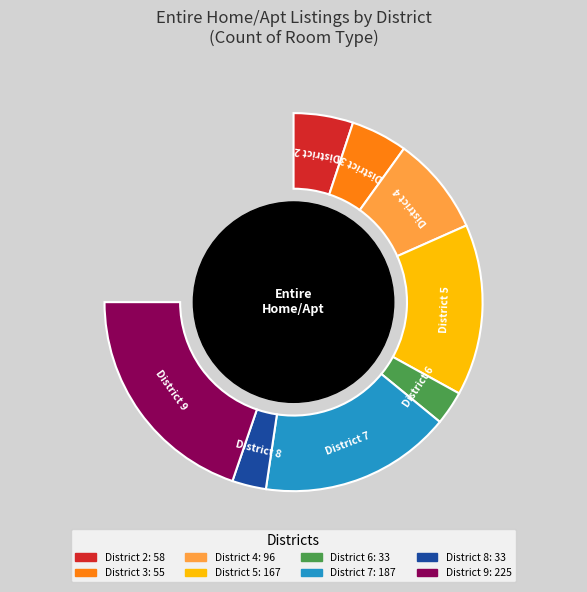

What is the change in value from District 7 to District 9?

+38